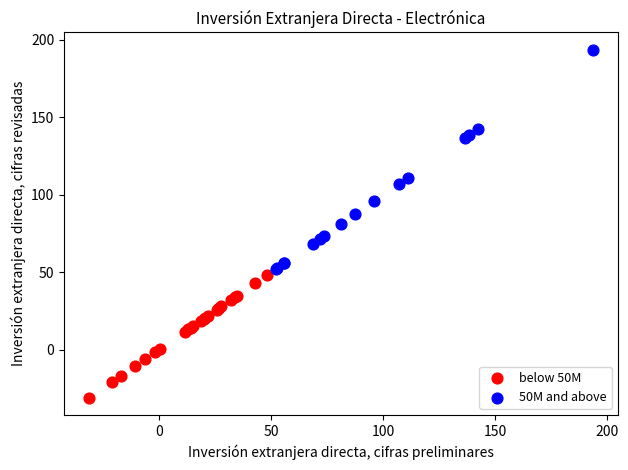

Which series has the widest spread of Y values?

50M and above